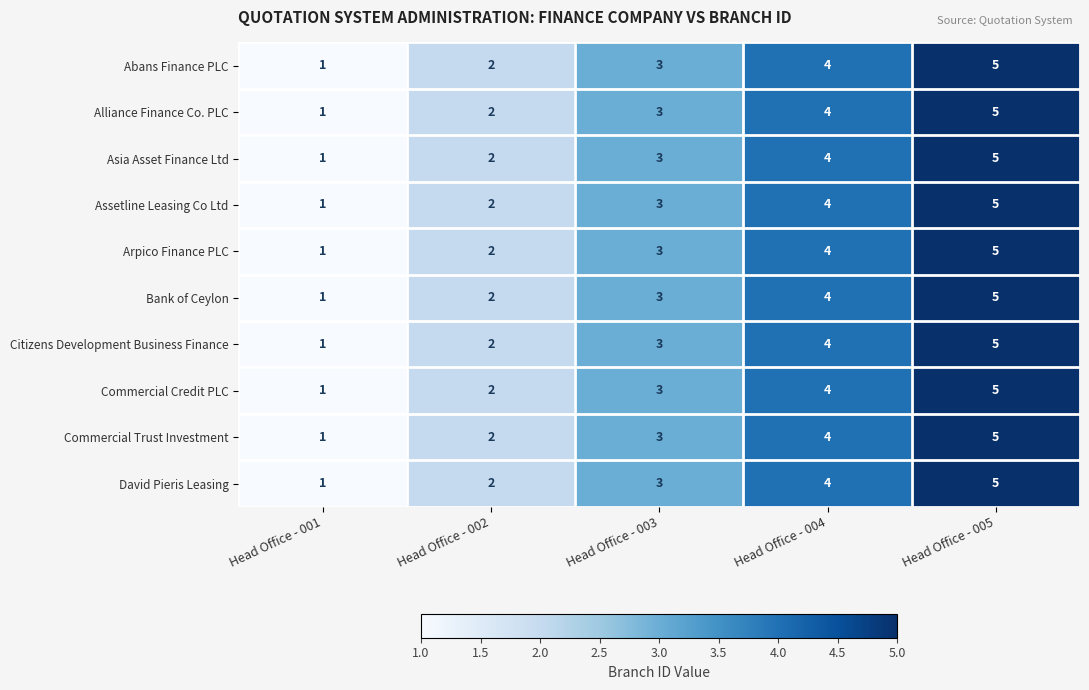

What is the total value across all series at Head Office - 005?

50